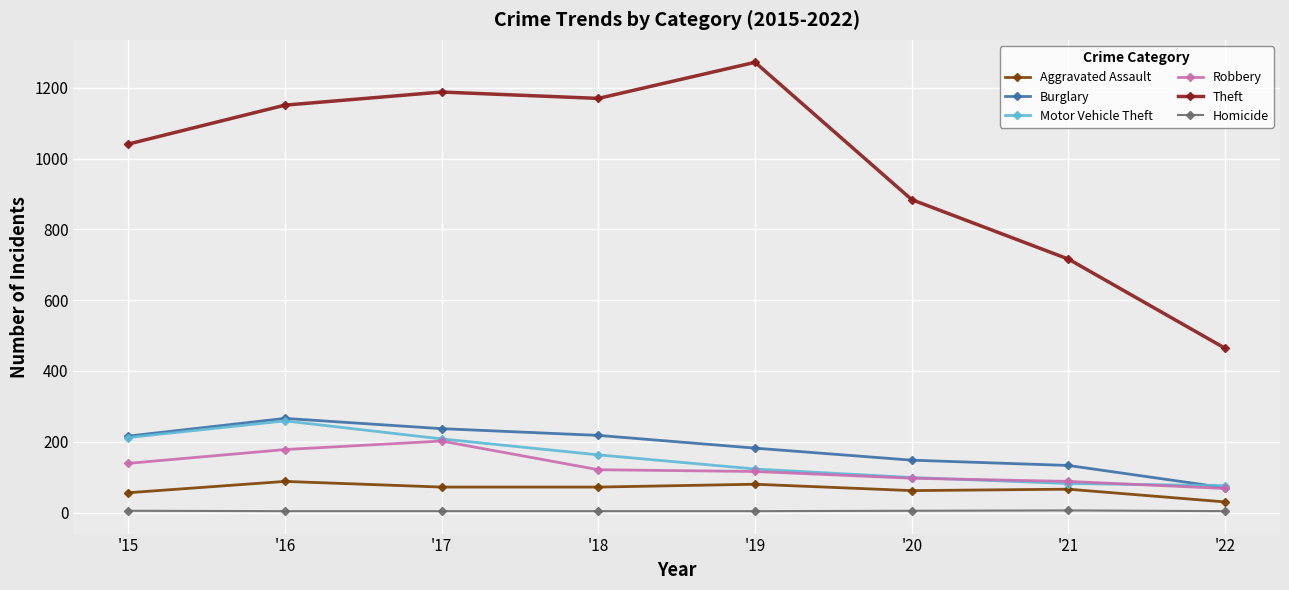

True or false: Theft and Robbery intersect in this chart.

False